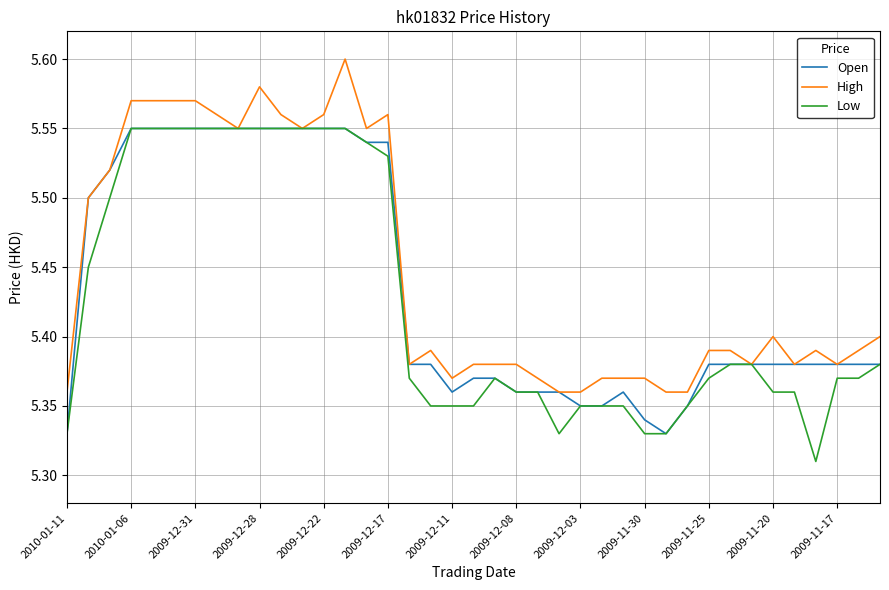

In Open, how many points are higher than both neighbors (excluding endpoints)?

1